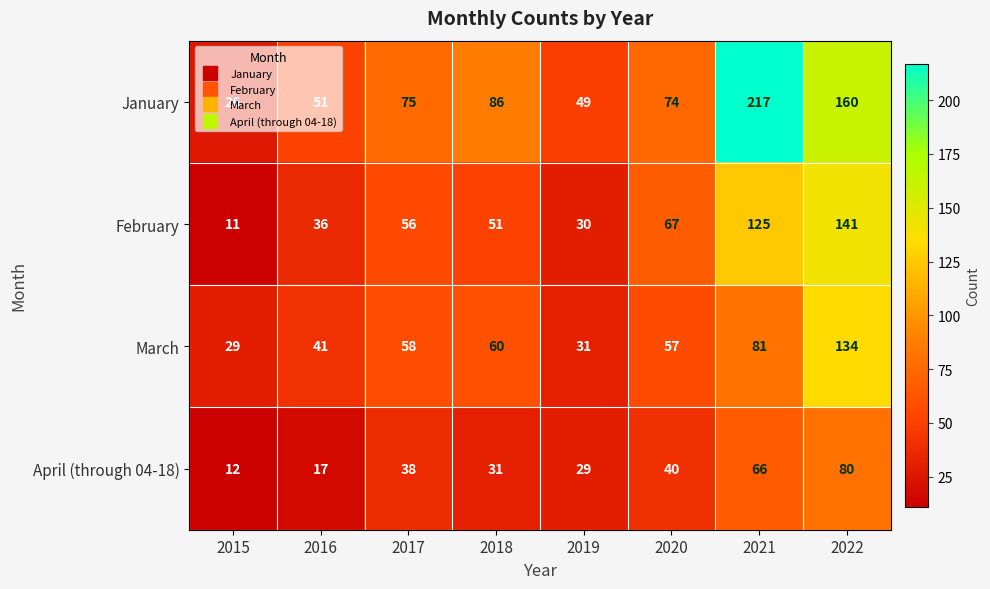

How many categories are shown in the chart?

8